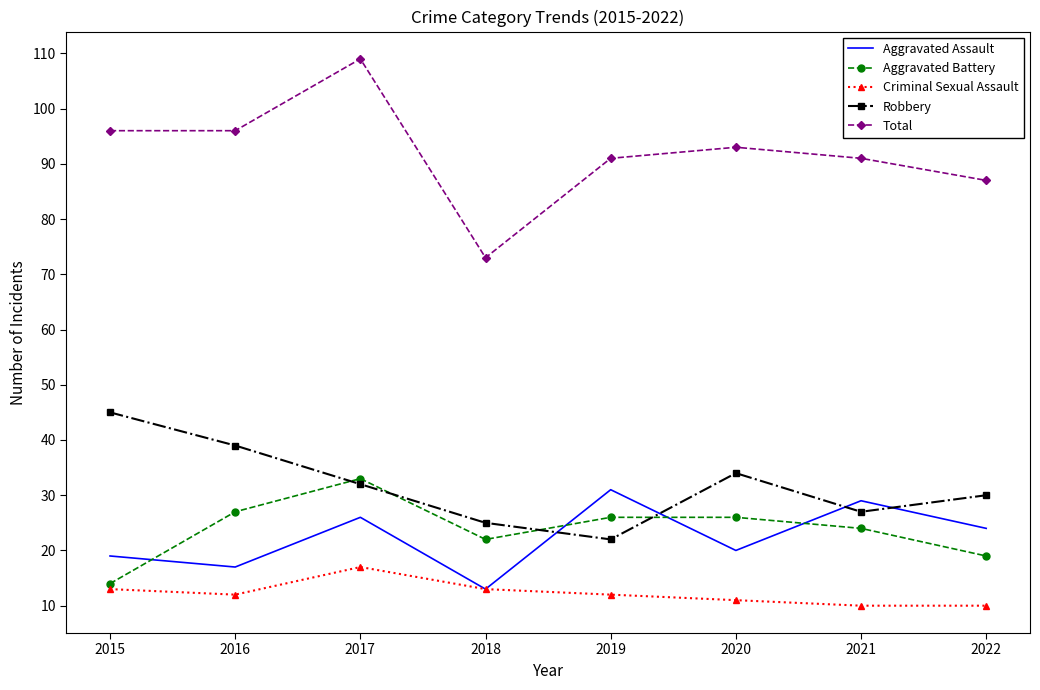

Which category has the highest value in the Robbery series?

2015